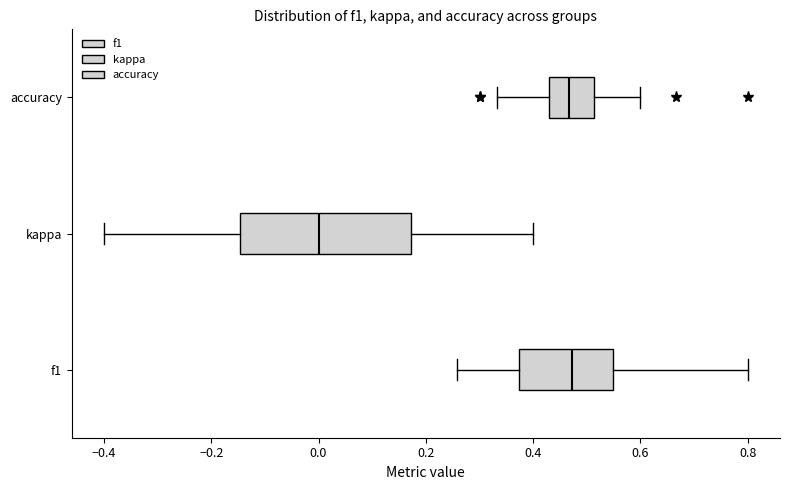

Comparing the boxes themselves (not the whiskers), which one is the widest?

kappa